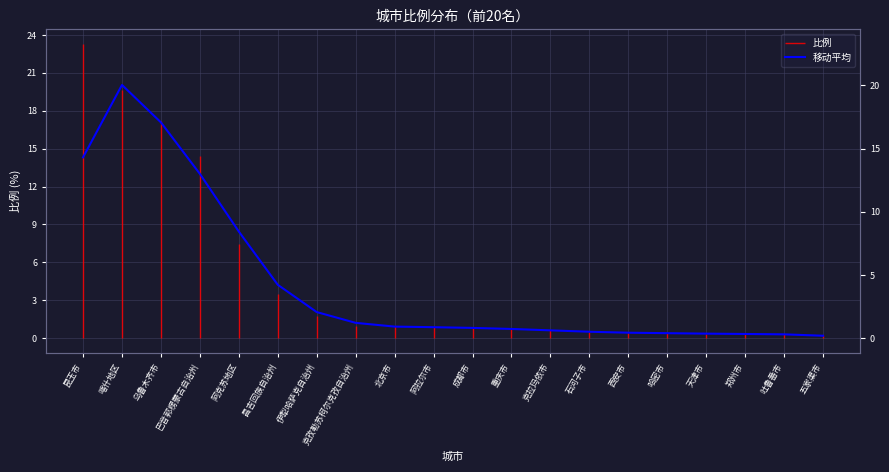

Reading left to right, transcribe all the data shown in this chart.

昆玉市=14.3	喀什地区=20.0	乌鲁木齐市=17.1	巴音郭楞蒙古自治州=13.0	阿克苏地区=8.4	昌吉回族自治州=4.2	伊犁哈萨克自治州=2.1	克孜勒苏柯尔克孜自治州=1.2	北京市=0.9	阿拉尔市=0.9	成都市=0.8	重庆市=0.7	克拉玛依市=0.6	石河子市=0.5	西安市=0.4	哈密市=0.4	天津市=0.4	郑州市=0.3	吐鲁番市=0.3	五家渠市=0.2